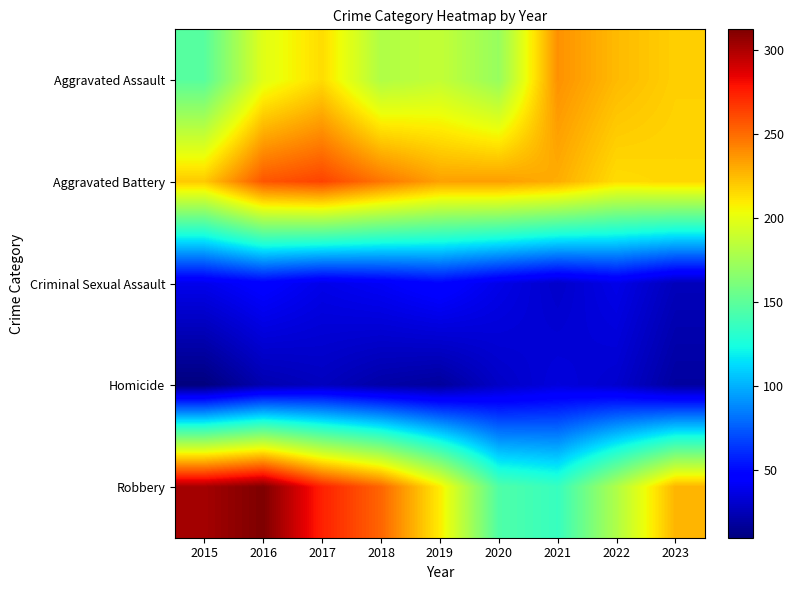

What is the smallest value displayed?

10